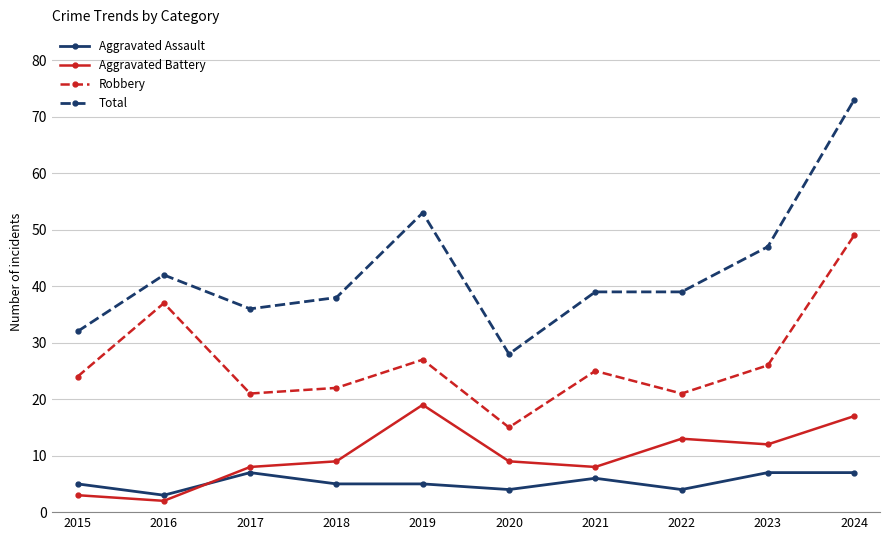

What is the smallest value displayed?

2